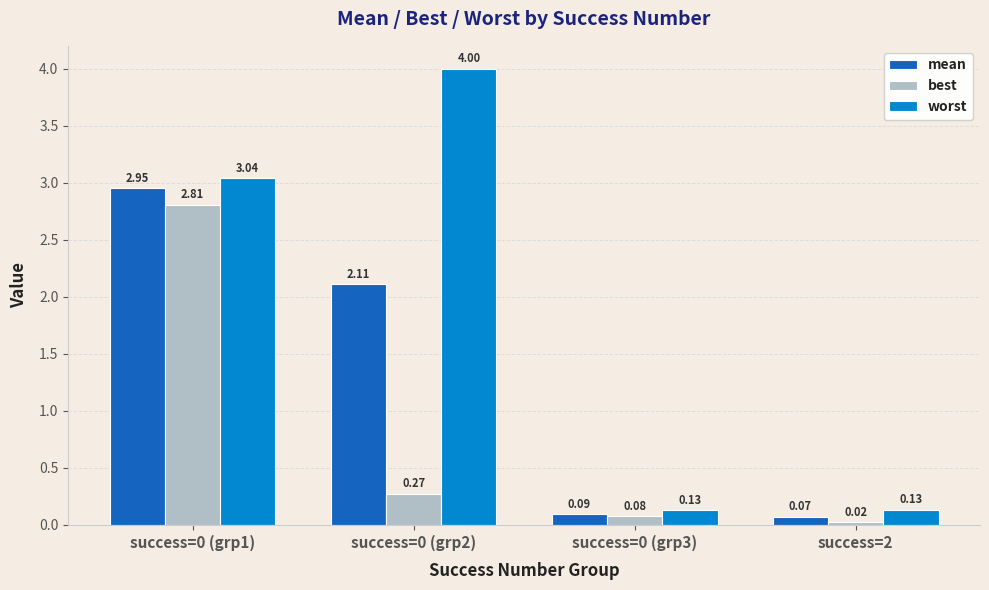

How many bars are there in each group?

3